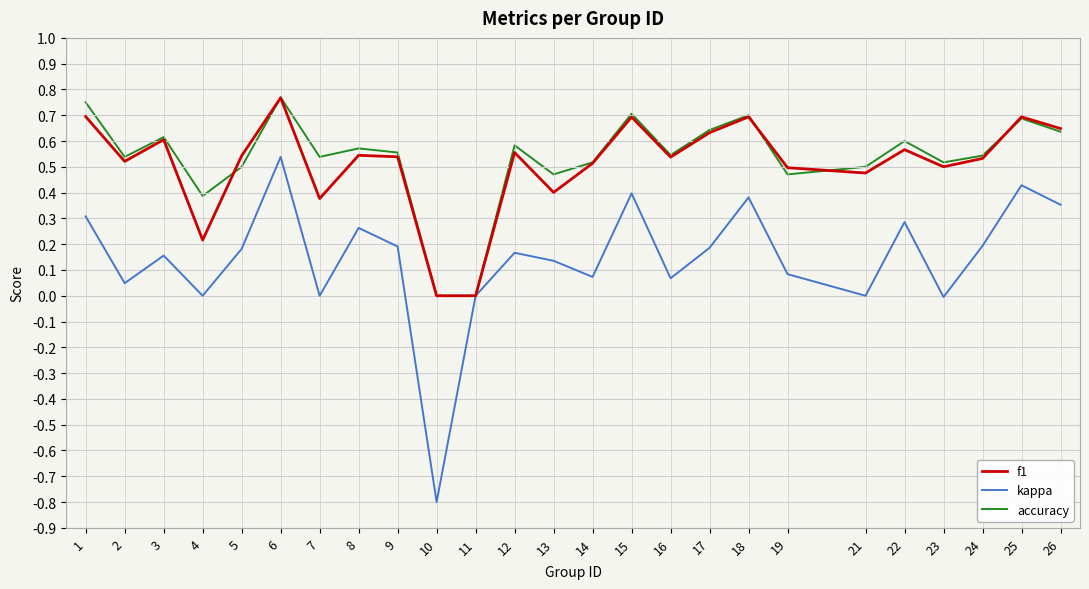

Which category has the lowest value across all series?

10